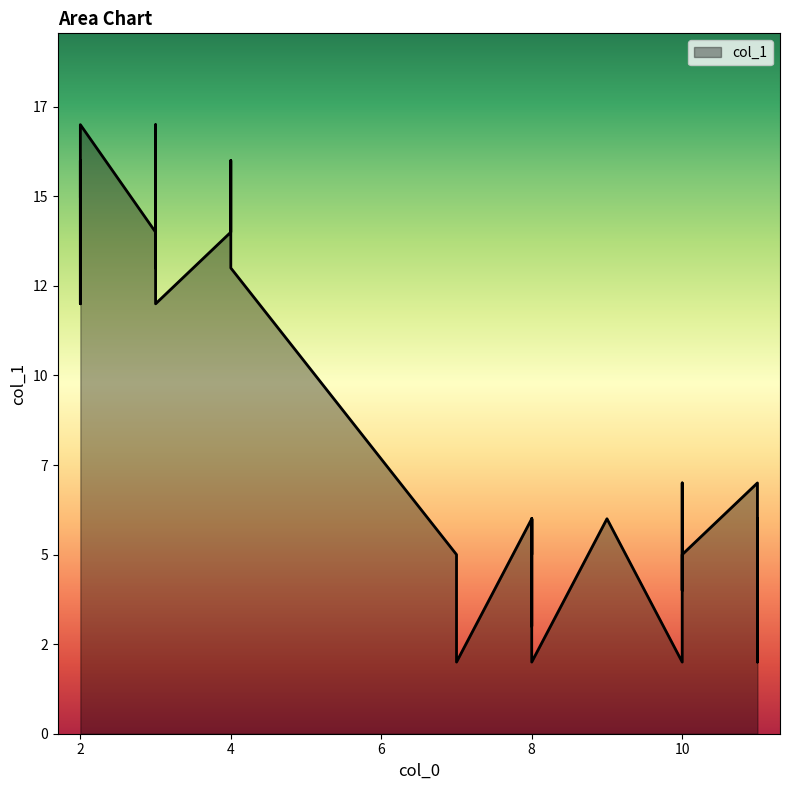

What is the sum of the values at 10 and 11?

6